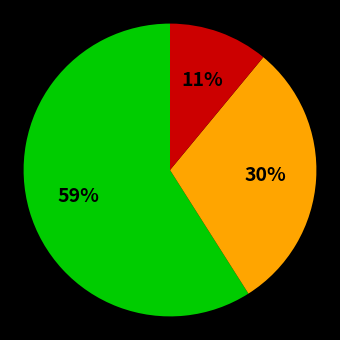

To the nearest percent, what is the average slice percentage?

33%